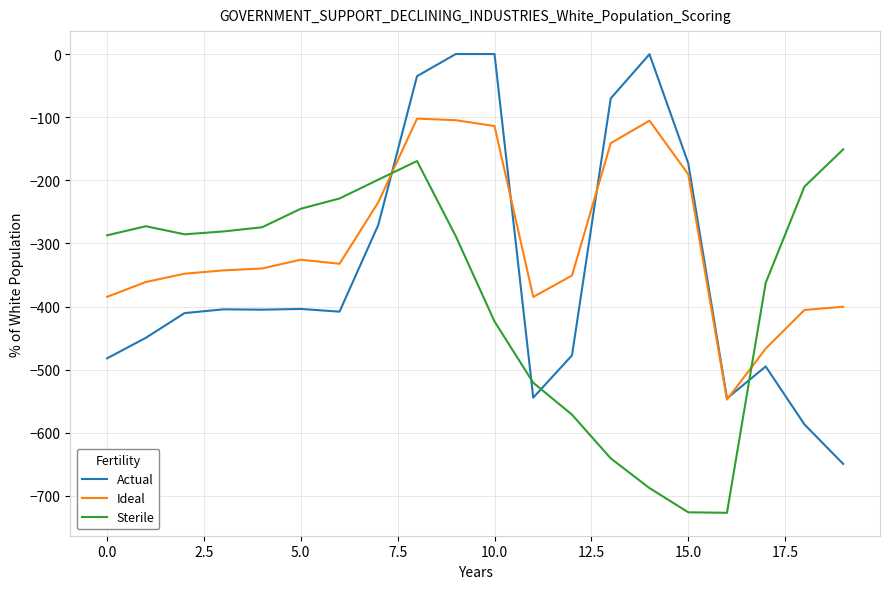

Which series has the largest total across all categories?

Ideal